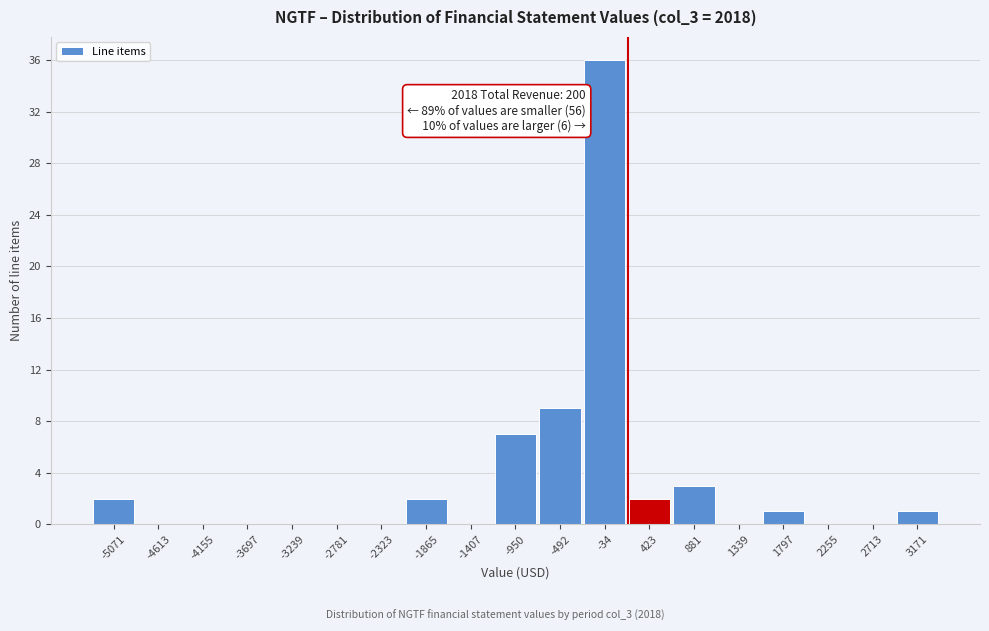

Over which range of the x-axis is the bar tallest?

-250 to 200